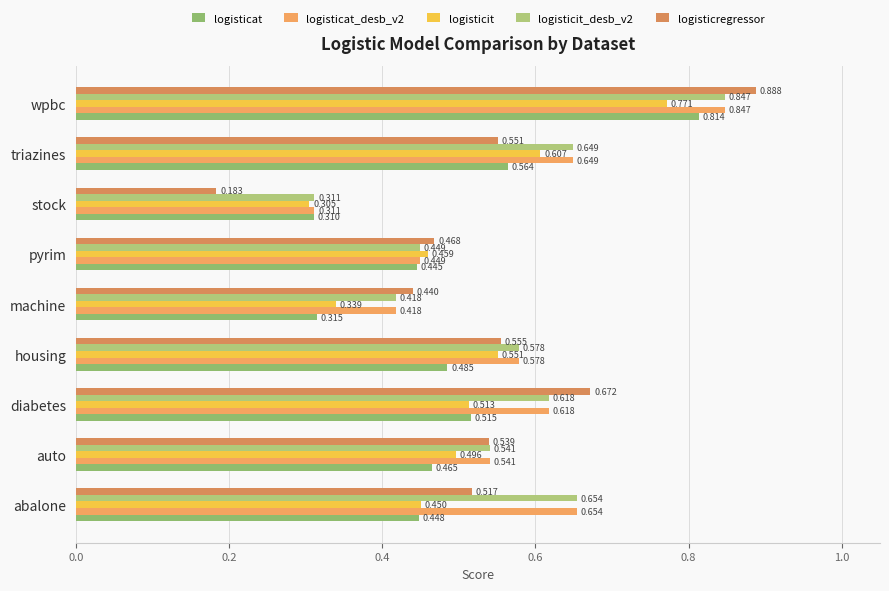

At which label is logisticat closest to 0?

stock